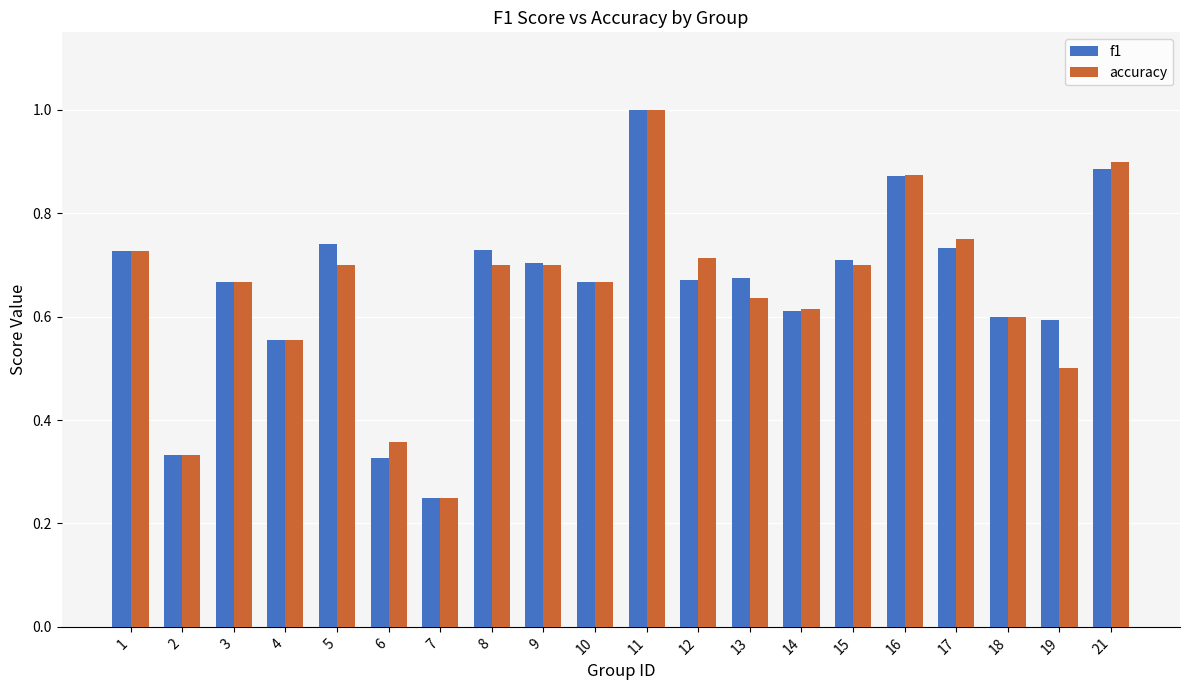

What is the total value across all series at 5?

1.4